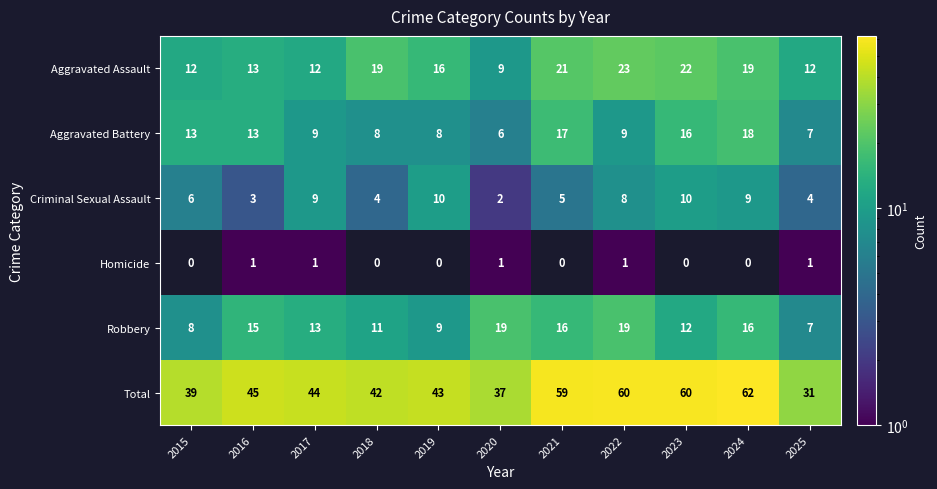

How many data points does each series have?

11